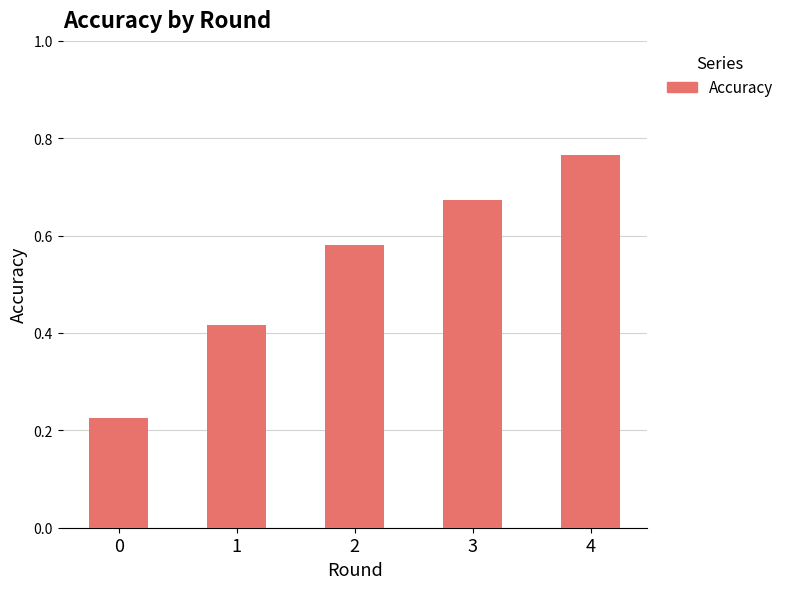

What is the difference between the second highest and second lowest values?

0.3